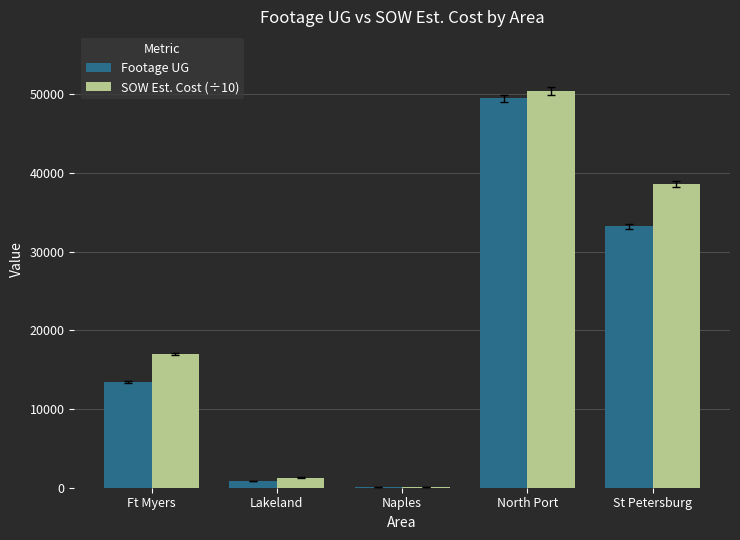

Does the chart contain stacked bars?

No